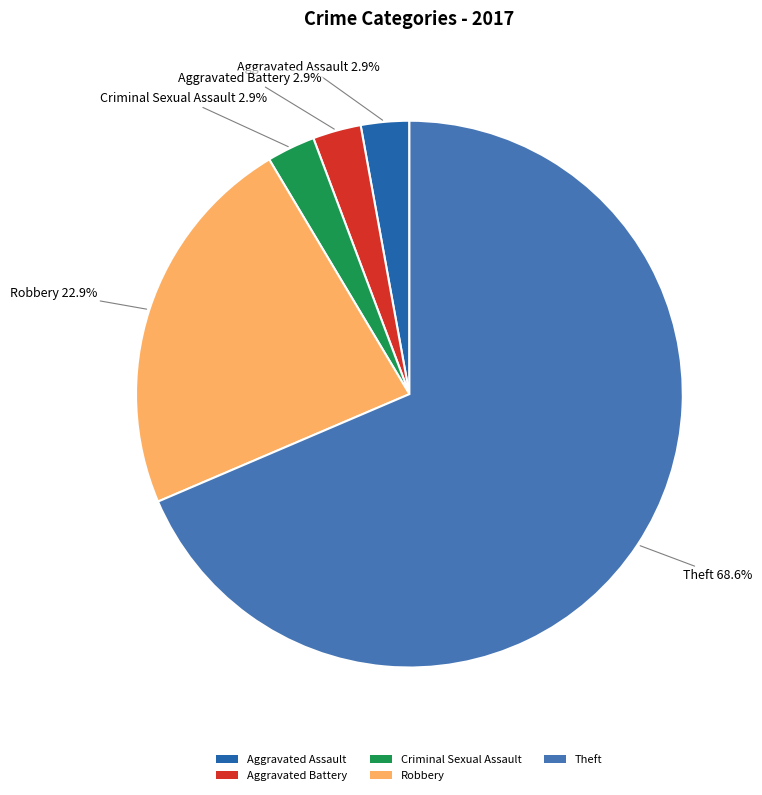

To the nearest percent, what is the average slice percentage?

20%